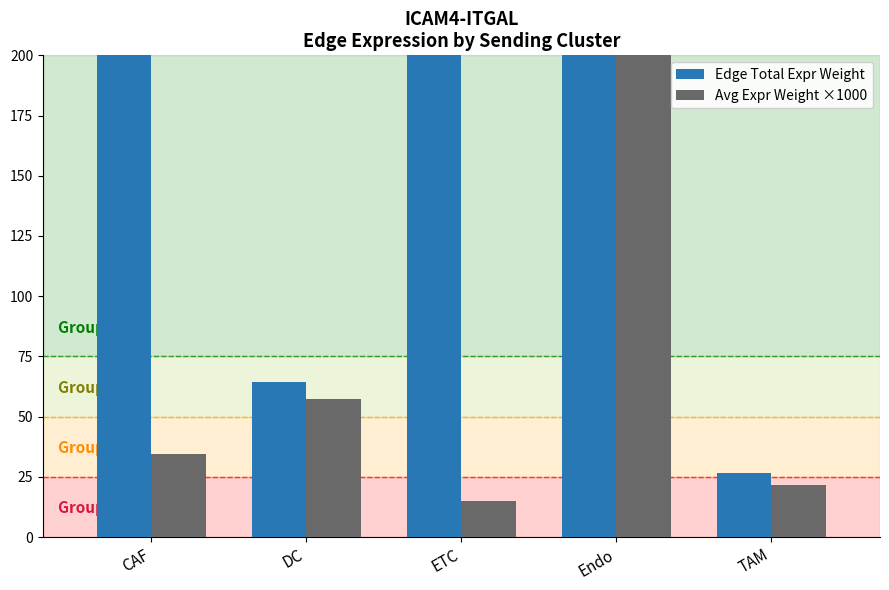

At which label is Avg Expr Weight ×1000 closest to 142?

DC